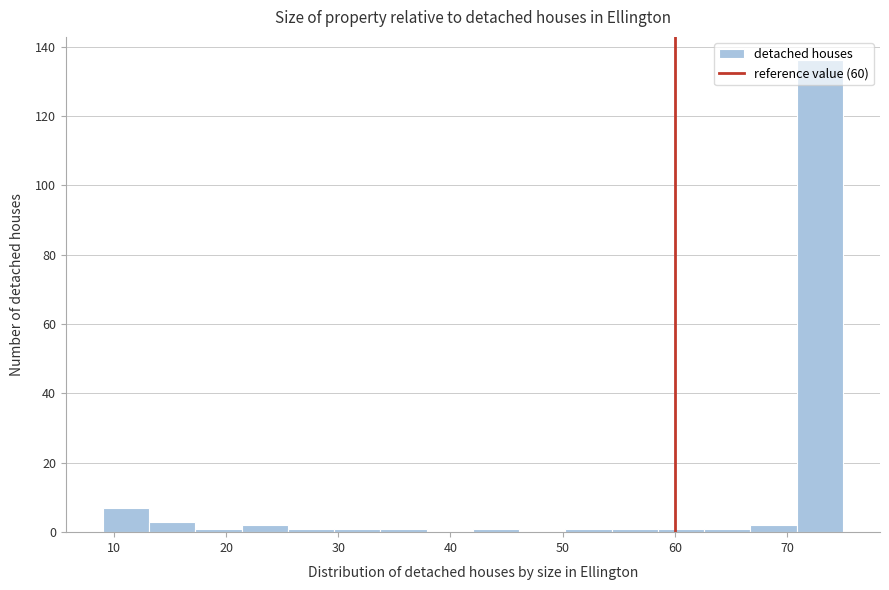

Reading left to right, transcribe this chart: for each bar, give the range it covers on the x-axis and its height. Neither the bar edges nor the heights are printed on the chart, so give them approximately, as read against the axes.

9 to 13: 8
13 to 17: 4
17 to 21: under 2
21 to 26: 2
26 to 30: under 2
30 to 34: under 2
34 to 38: under 2
38 to 42: 0
42 to 46: under 2
46 to 50: 0
50 to 54: under 2
54 to 59: under 2
59 to 63: under 2
63 to 67: under 2
67 to 71: 2
71 to 75: 136